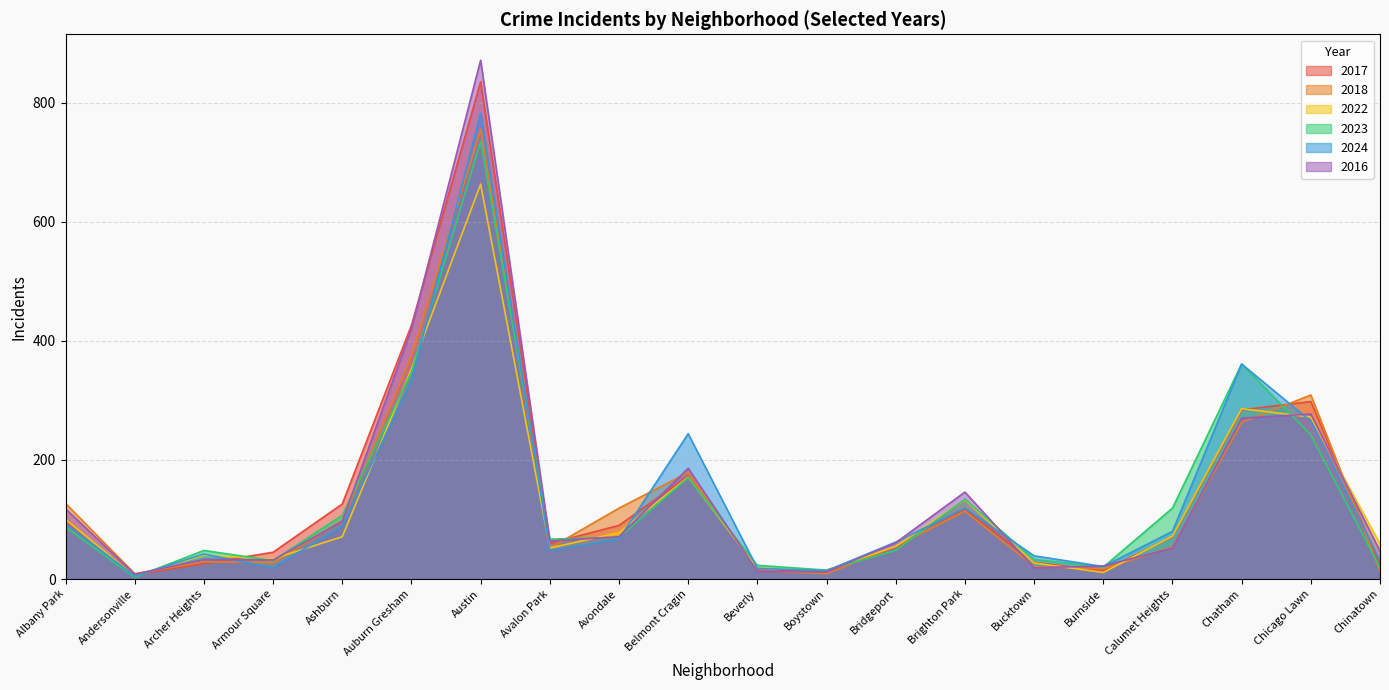

What is the maximum value for 2018?

755